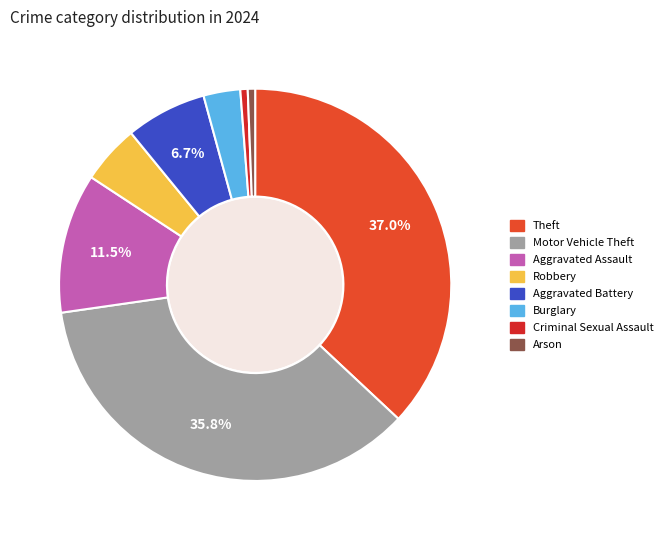

Is there any slice that represents more than half of the pie?

No